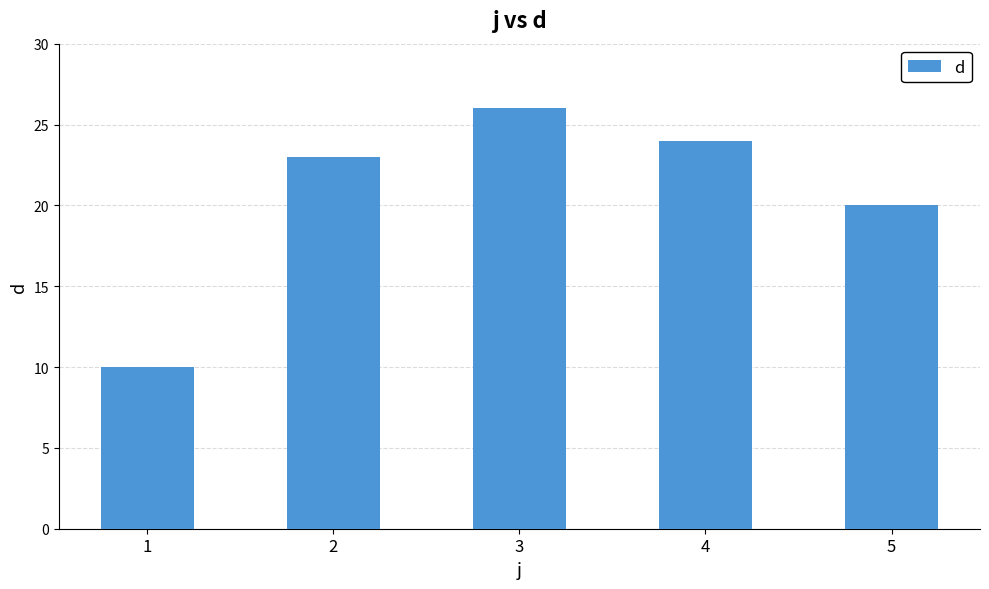

Which has a higher value, 4 or 2?

4